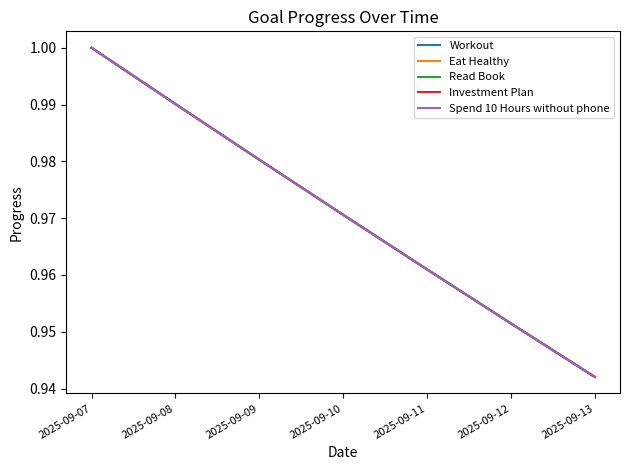

At 2025-09-10, list the series in order from smallest to largest.

Workout, Eat Healthy, Read Book, Investment Plan, Spend 10 Hours without phone